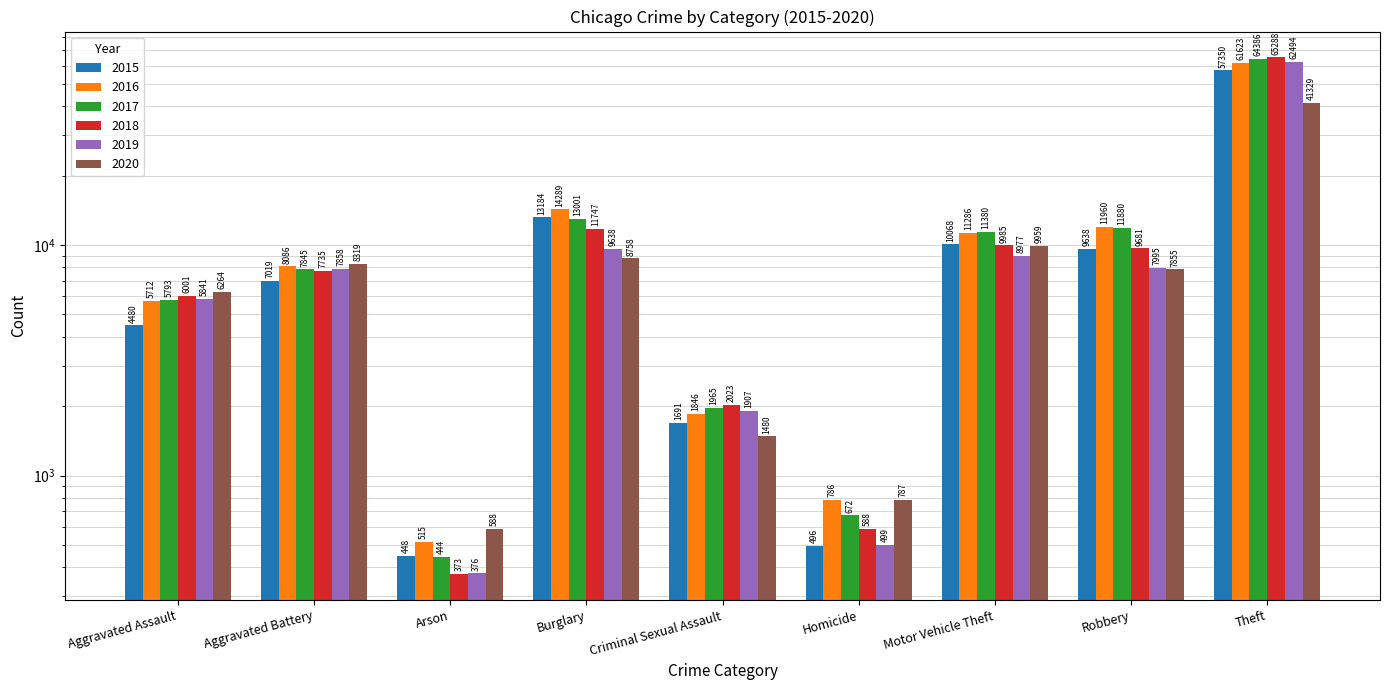

What is the sum of all 2016 values?

116103